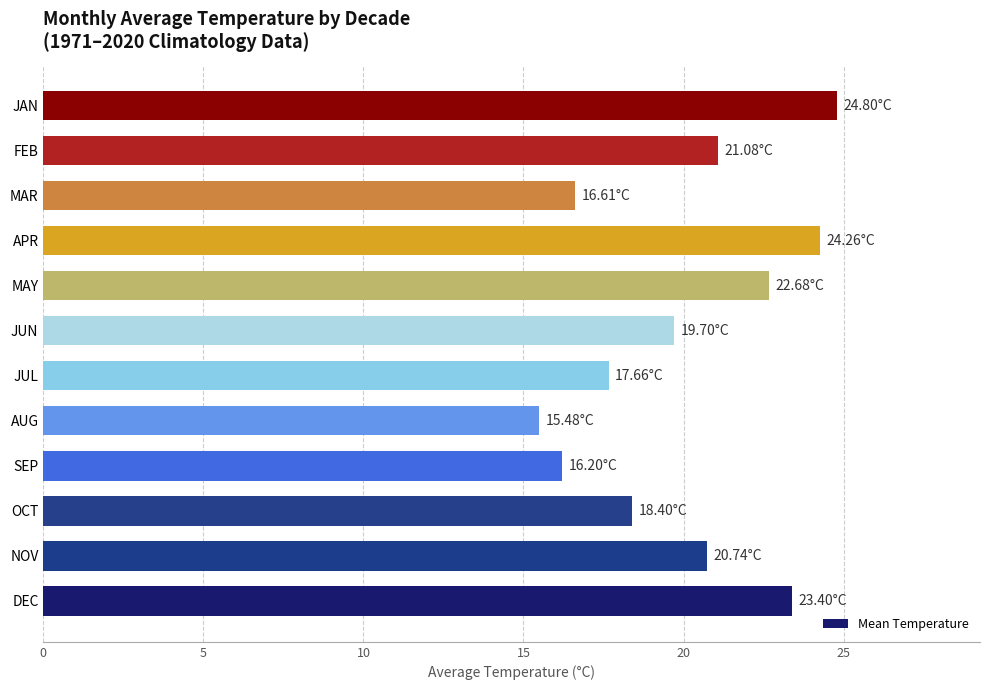

How many values are below 20?

6